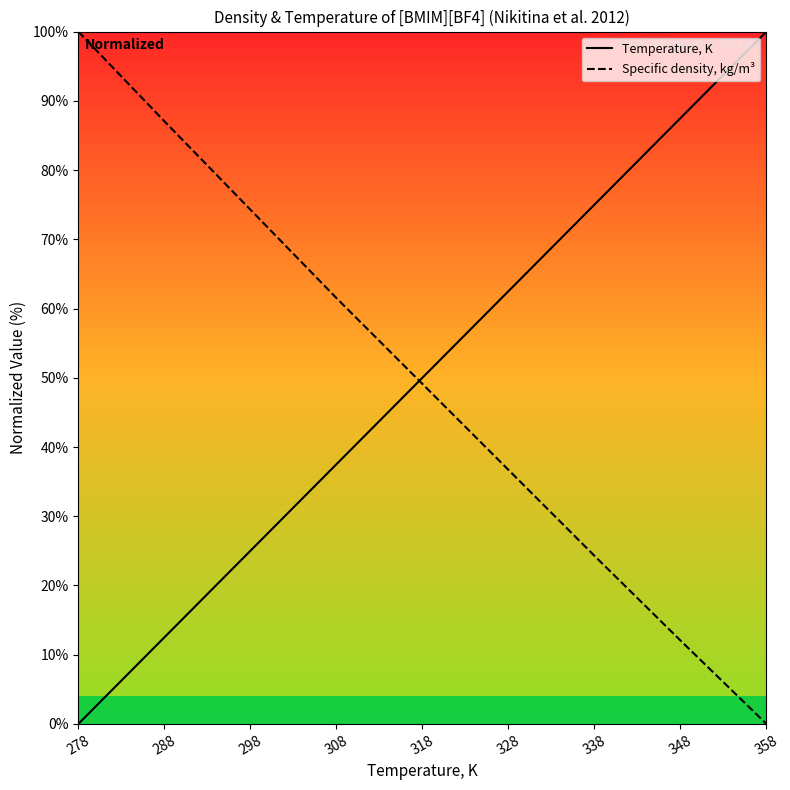

True or false: Specific density, kg/m³ and Temperature, K intersect in this chart.

True